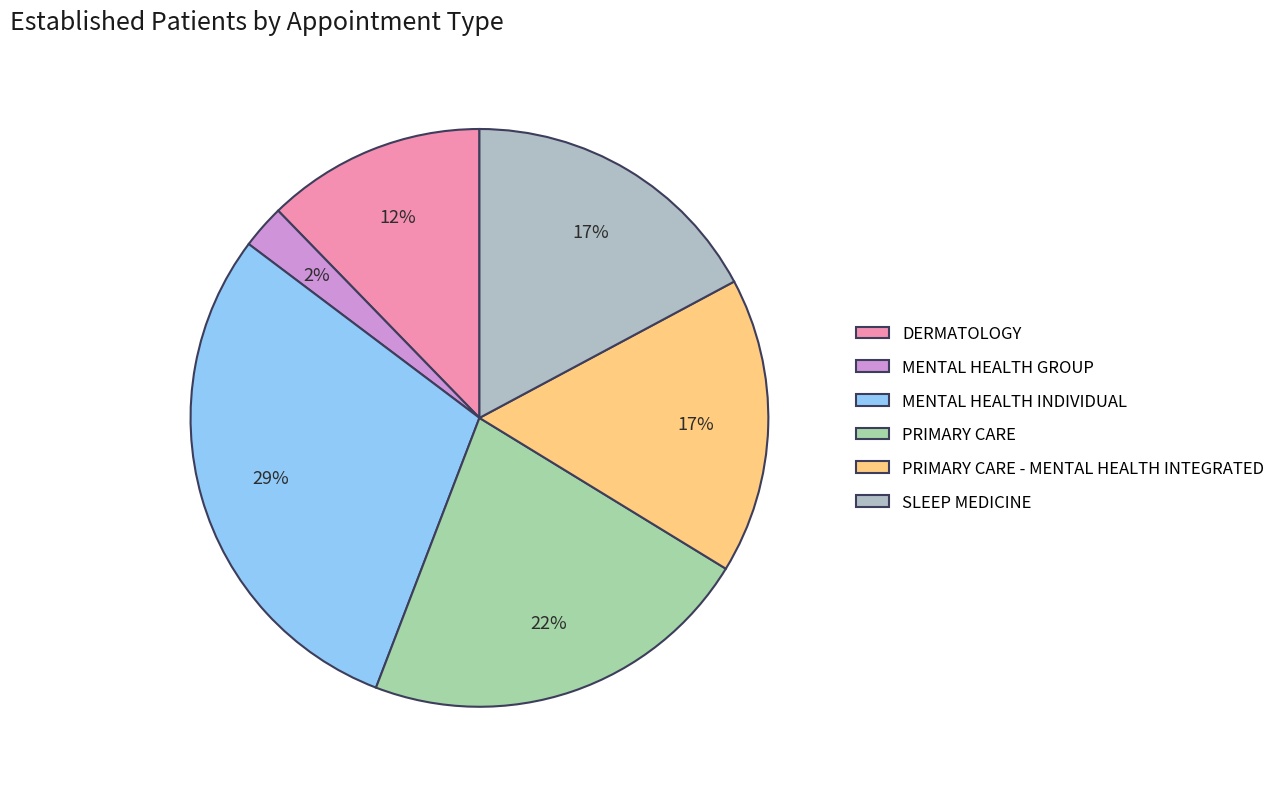

Does MENTAL HEALTH GROUP represent more than half of the total?

No